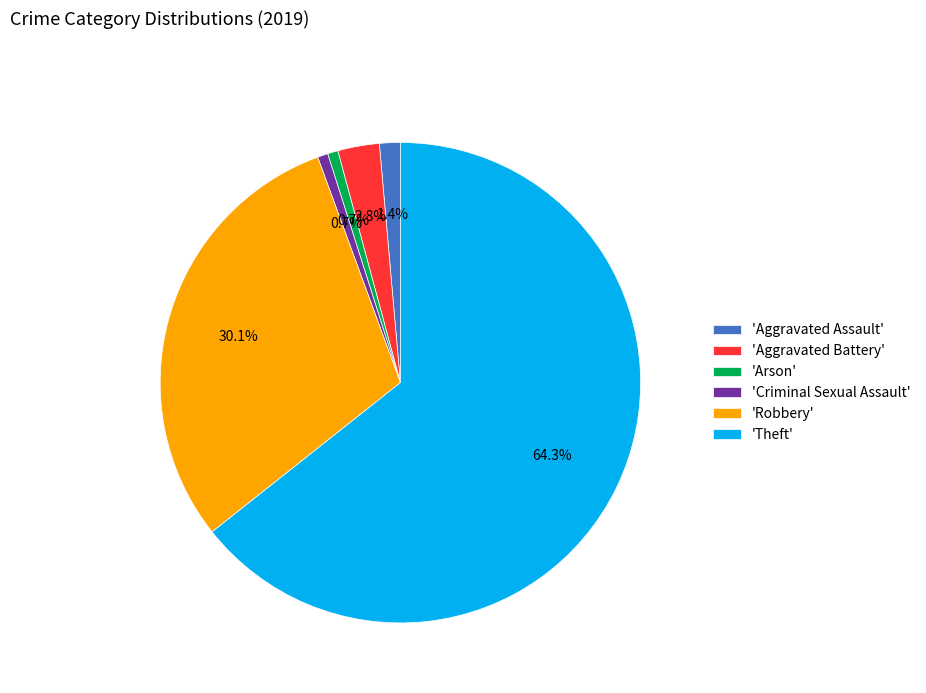

Do 'Arson' and 'Criminal Sexual Assault' together represent more than half of the pie?

No